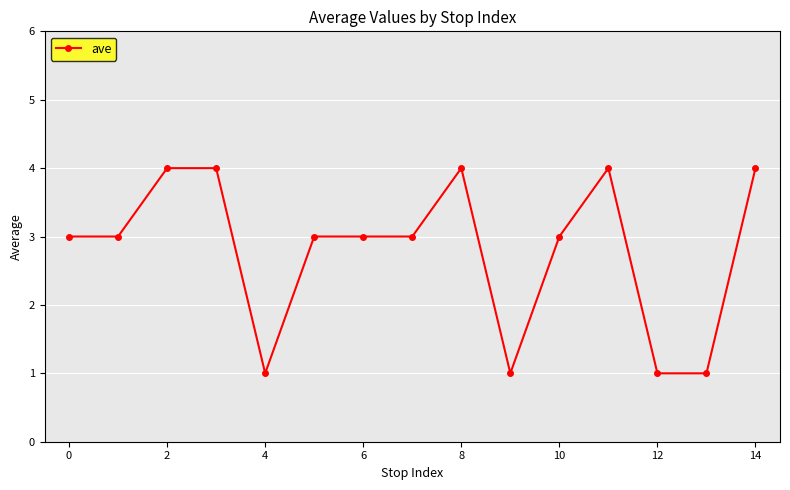

Reading left to right, what are all the values shown in this chart?

3	3	4	4	1	3	3	3	4	1	3	4	1	1	4